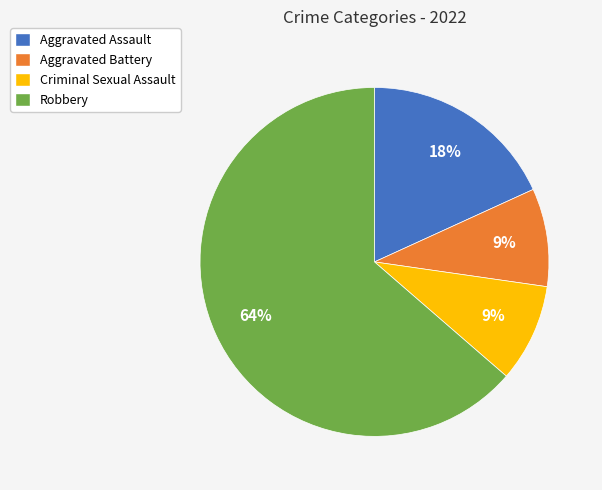

To the nearest percent, what is the combined percentage of Aggravated Assault and Aggravated Battery?

27%